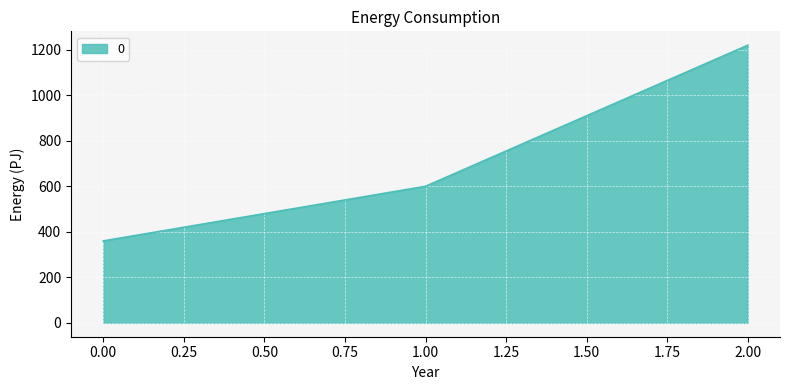

How many distinct data groups are displayed?

1